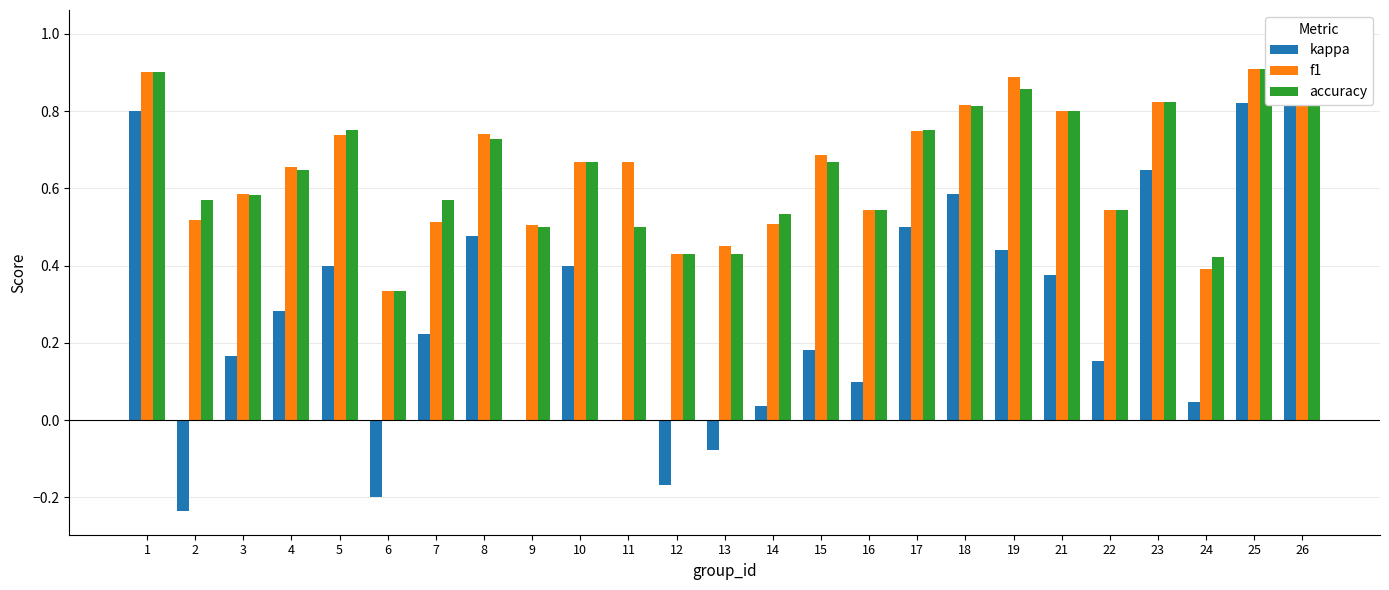

Which category has the highest value across all series?

26